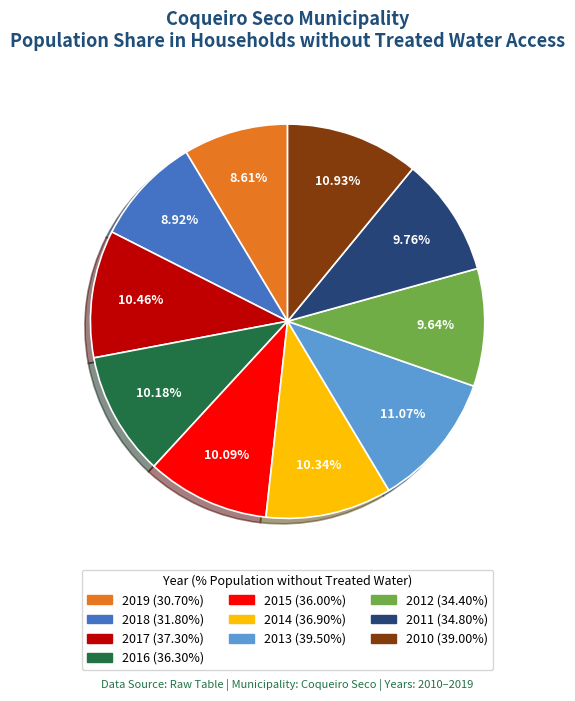

To the nearest percent, what percentage of the pie is 2011?

10%